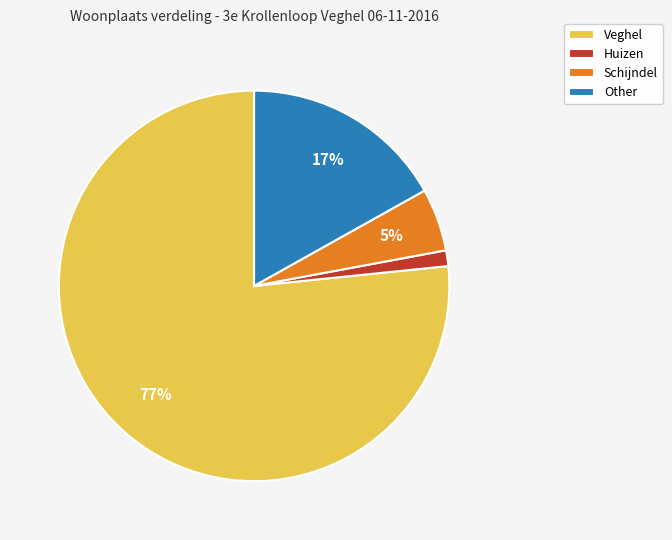

To the nearest percent, what is the average slice percentage?

25%